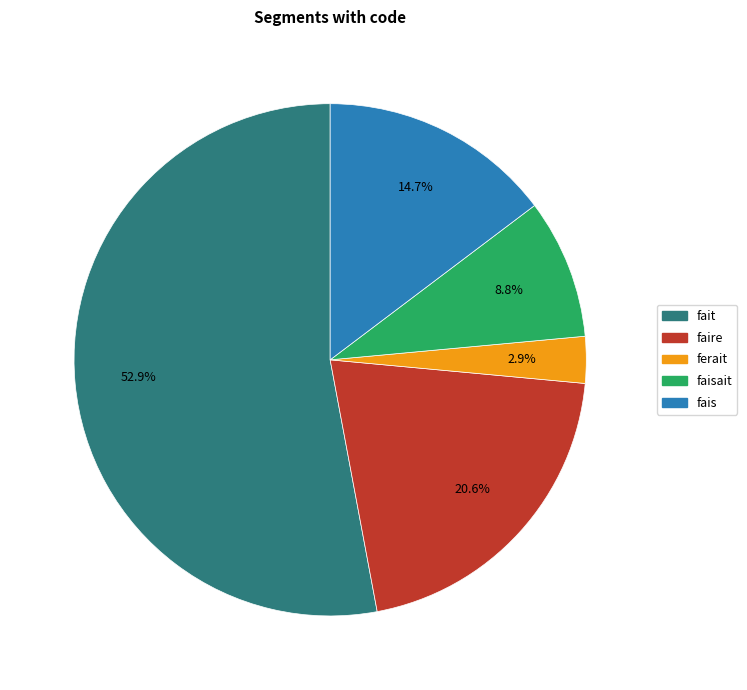

Is there a majority slice in this chart?

Yes